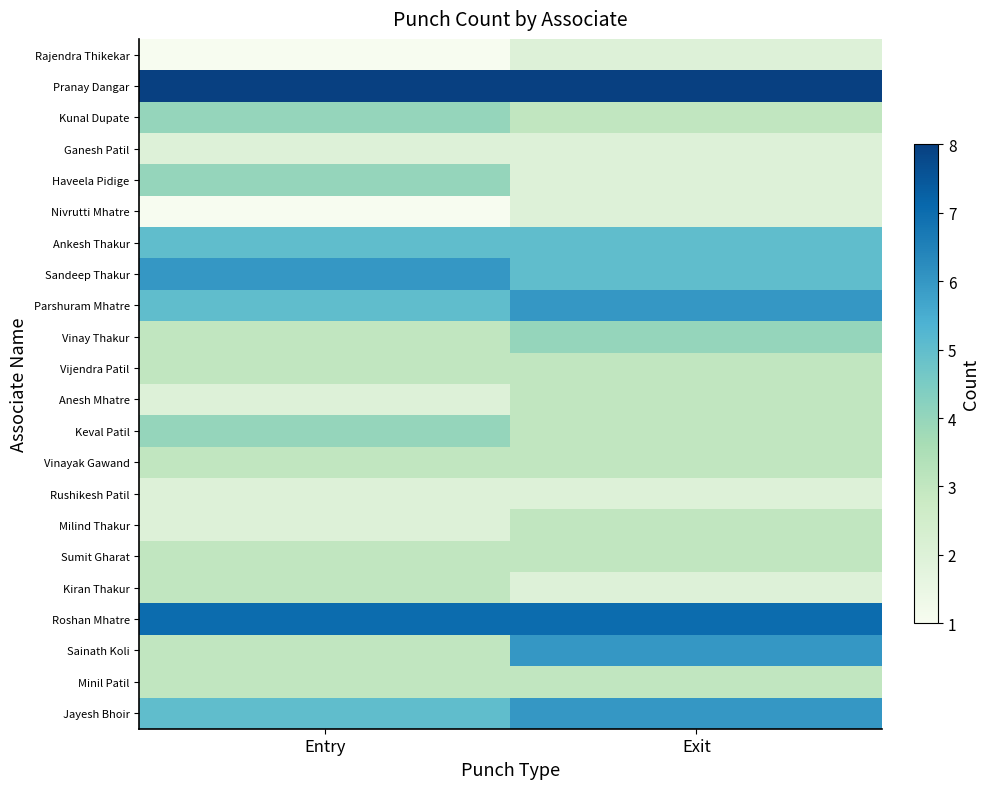

Which series has the largest total across all categories?

Pranay Dangar